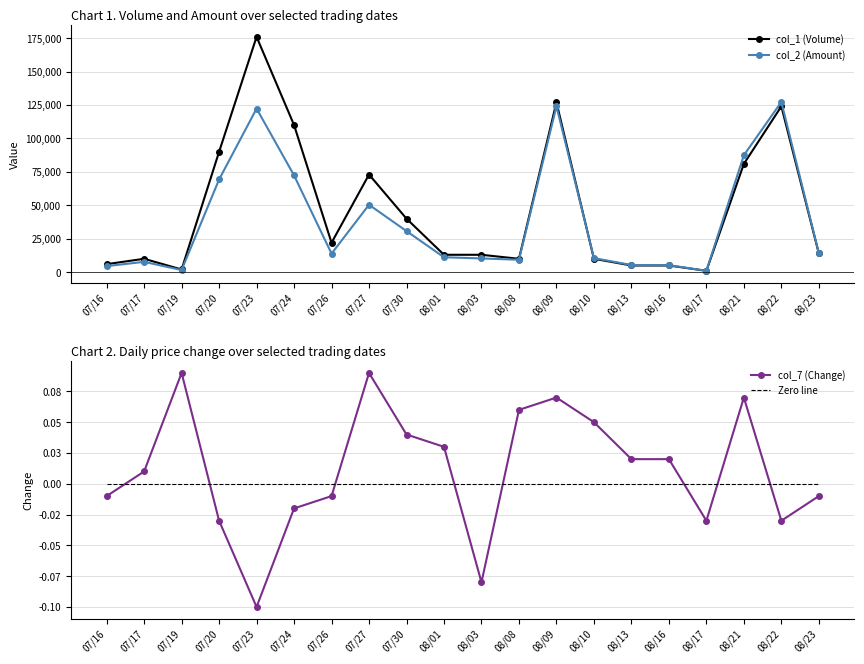

Where do col_1 (Volume) and col_2 (Amount) first cross each other?

08/09 and 08/10